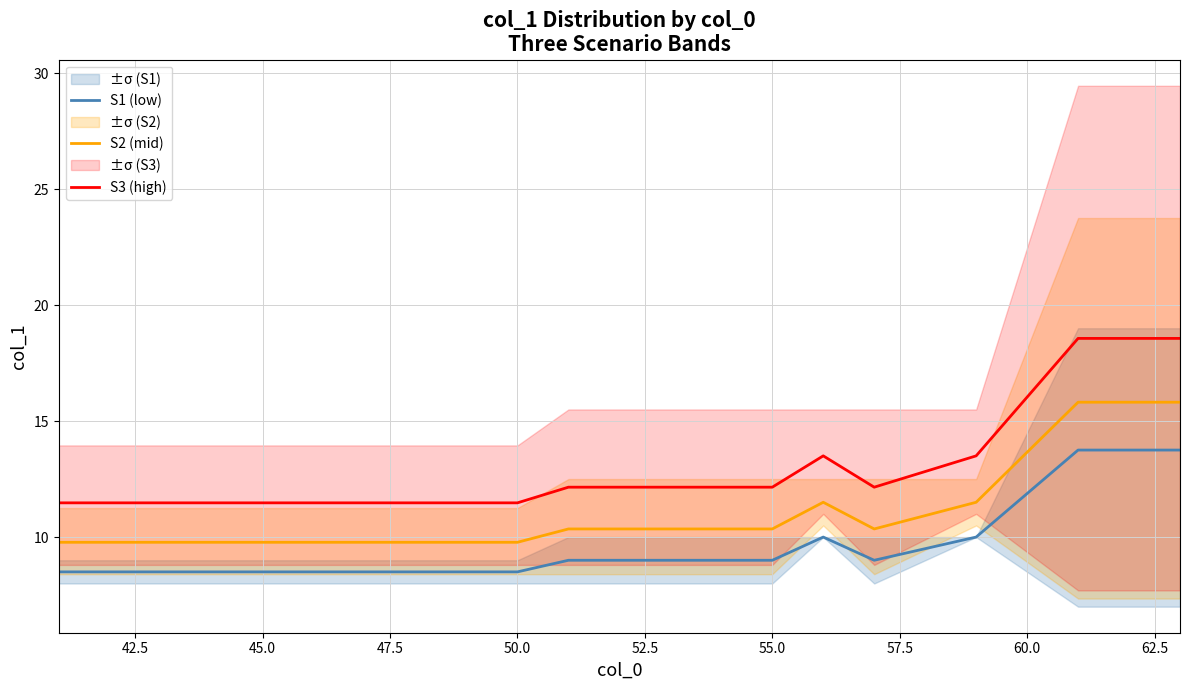

Does the chart have visible grid lines?

Yes